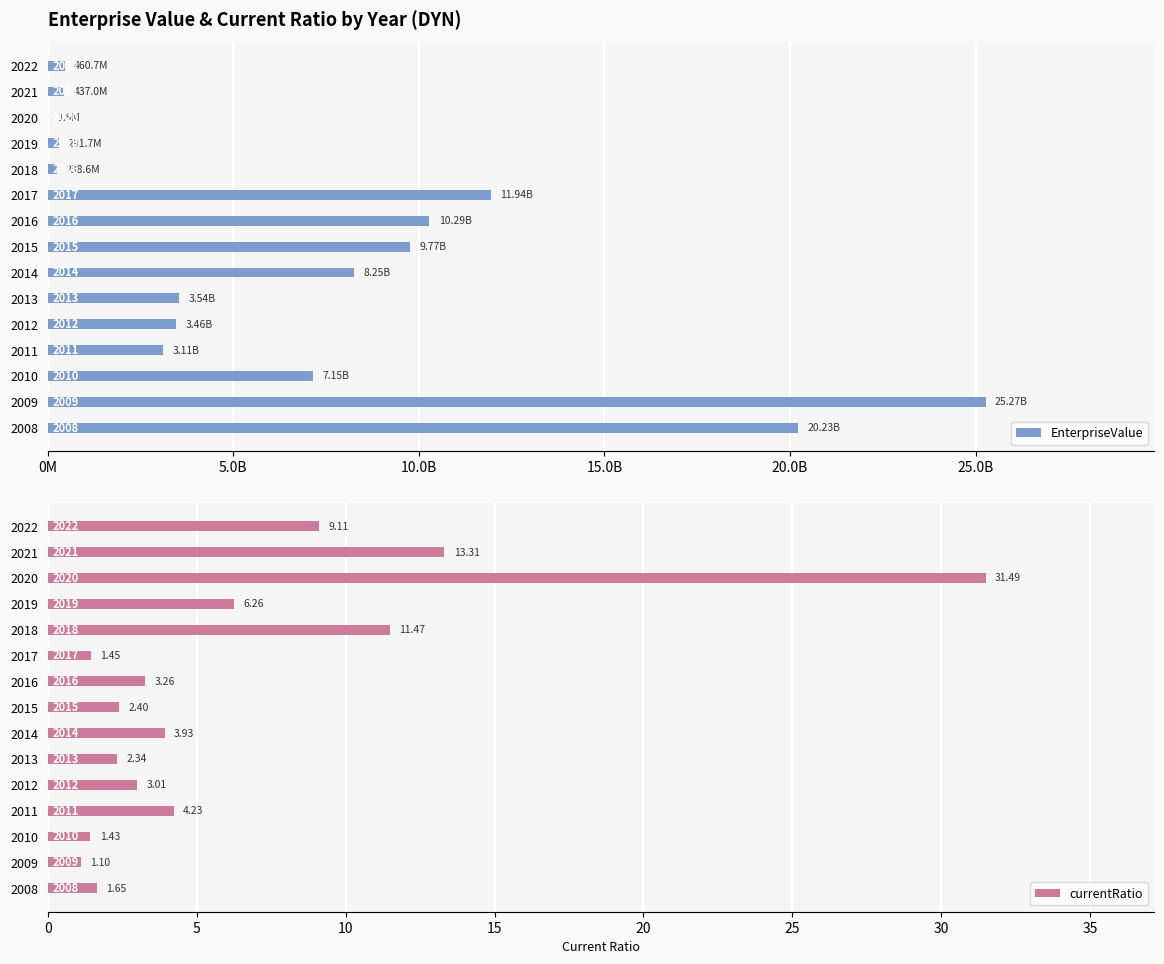

Rank the categories by currentRatio value from highest to lowest.

2020, 2021, 2018, 2022, 2019, 2011, 2014, 2016, 2012, 2015, 2013, 2008, 2017, 2010, 2009